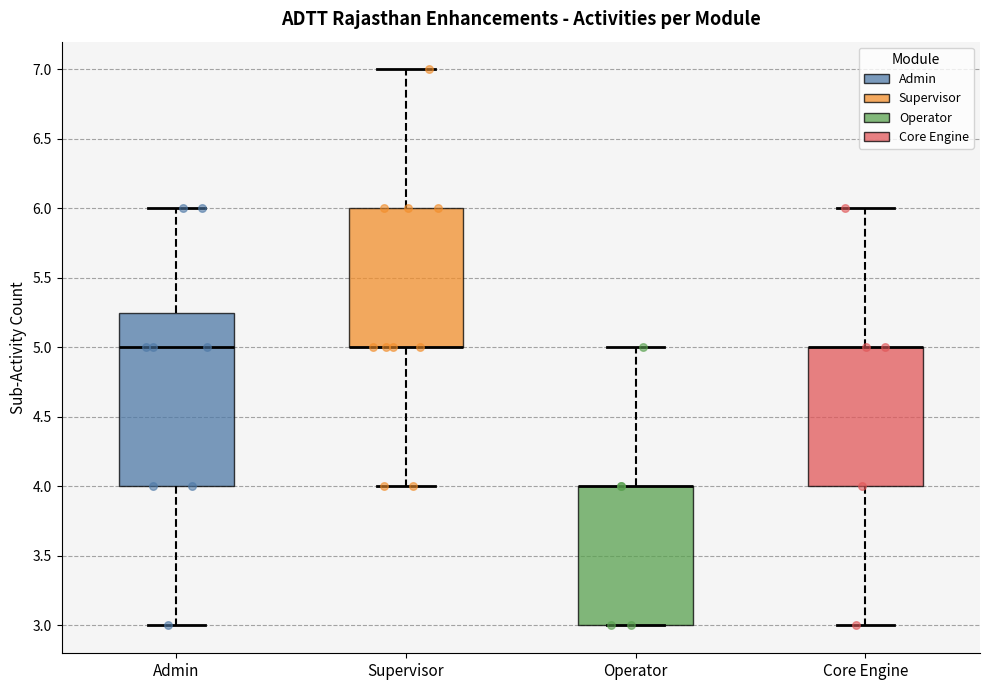

Reading left to right, read every box against the y-axis: the position of its median line, the range the box covers, and the ends of its whiskers. The values are not printed on the chart, so give them approximately, as read against the axis.

Admin: median 5.00, box 4.00 to 5.25, whiskers 3.00 to 6.00
Supervisor: median 5.00 (drawn on the box's lower edge), box 5.00 to 6.00, whiskers 4.00 to 7.00
Operator: median 4.00 (drawn on the box's upper edge), box 3.00 to 4.00, whiskers 3.00 to 5.00
Core Engine: median 5.00 (drawn on the box's upper edge), box 4.00 to 5.00, whiskers 3.00 to 6.00